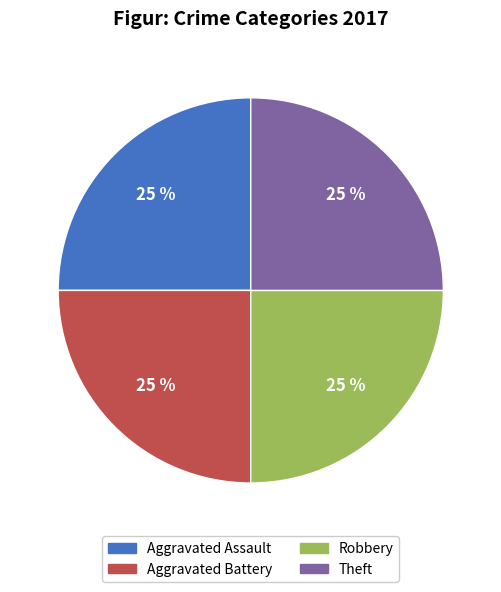

What is the ratio of the value at Aggravated Assault to the value at Theft?

1.0